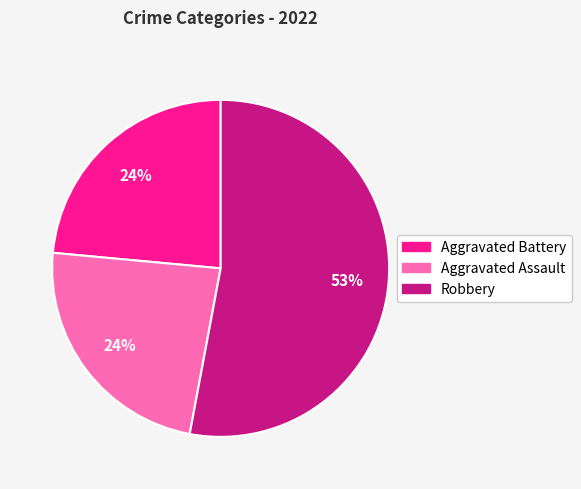

To the nearest percent, what is the average slice percentage?

33%